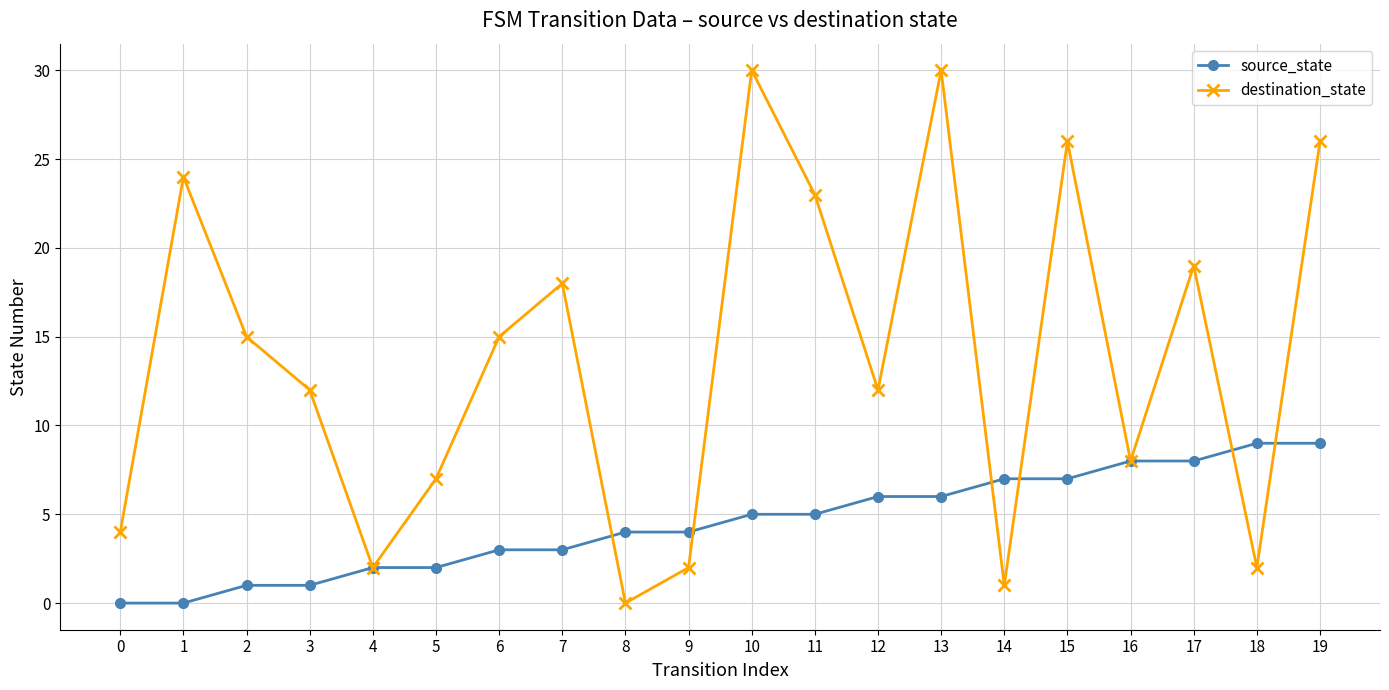

Which series has the widest spread of values?

destination_state